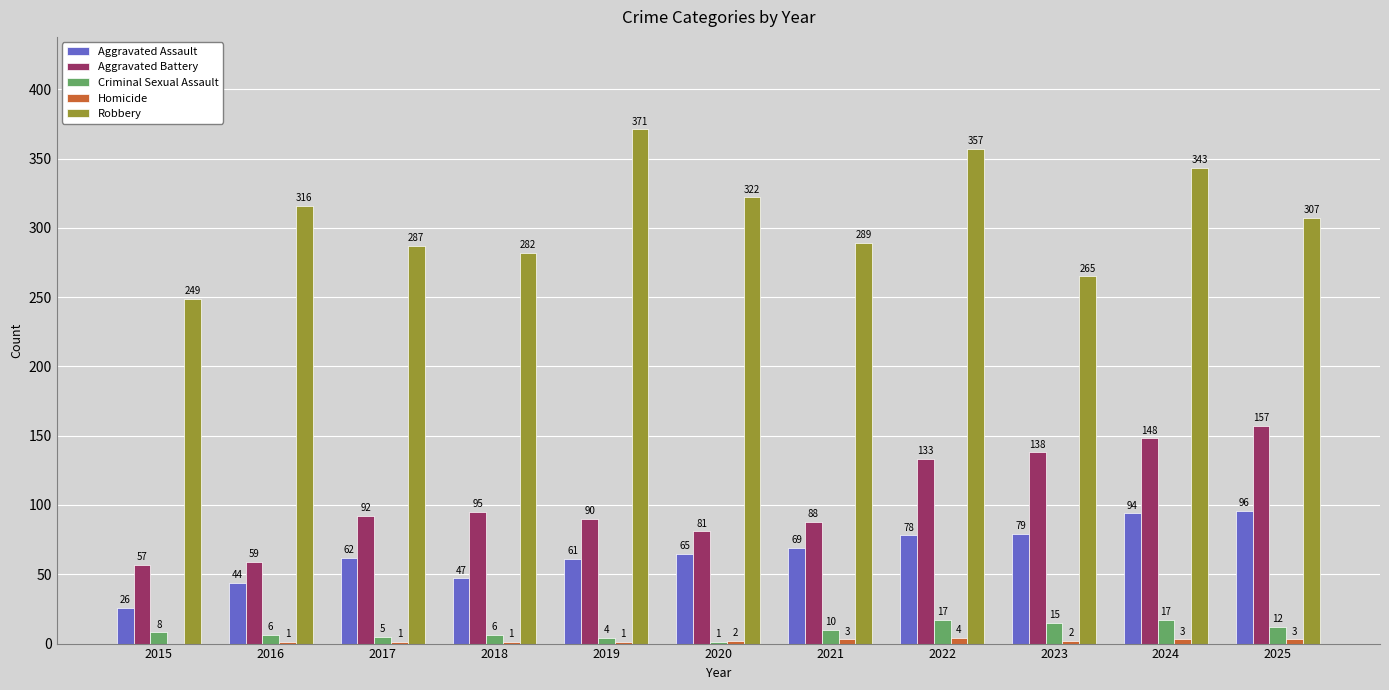

Is the value of Aggravated Assault at 2016 greater than the value of Criminal Sexual Assault at 2023?

Yes